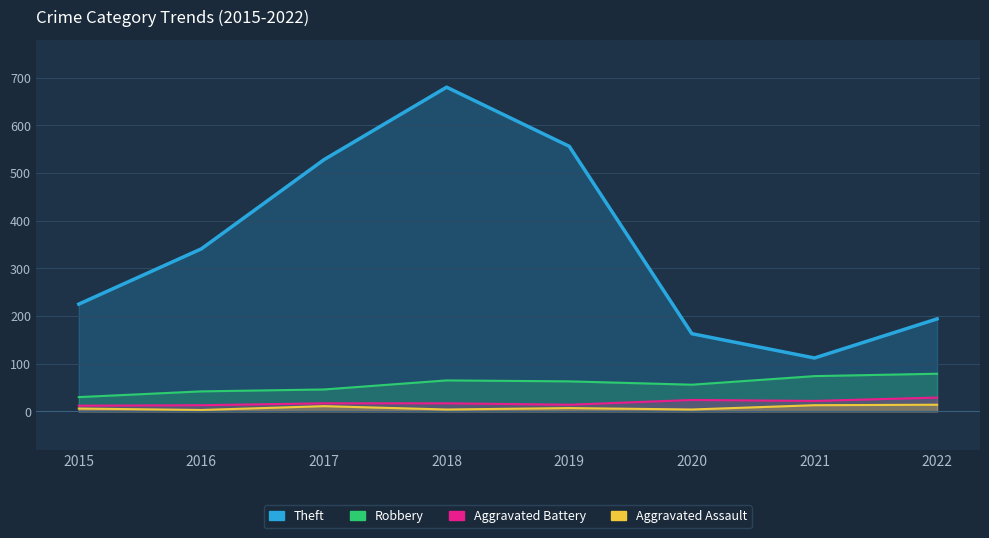

At how many categories does at least one series exceed 281?

4